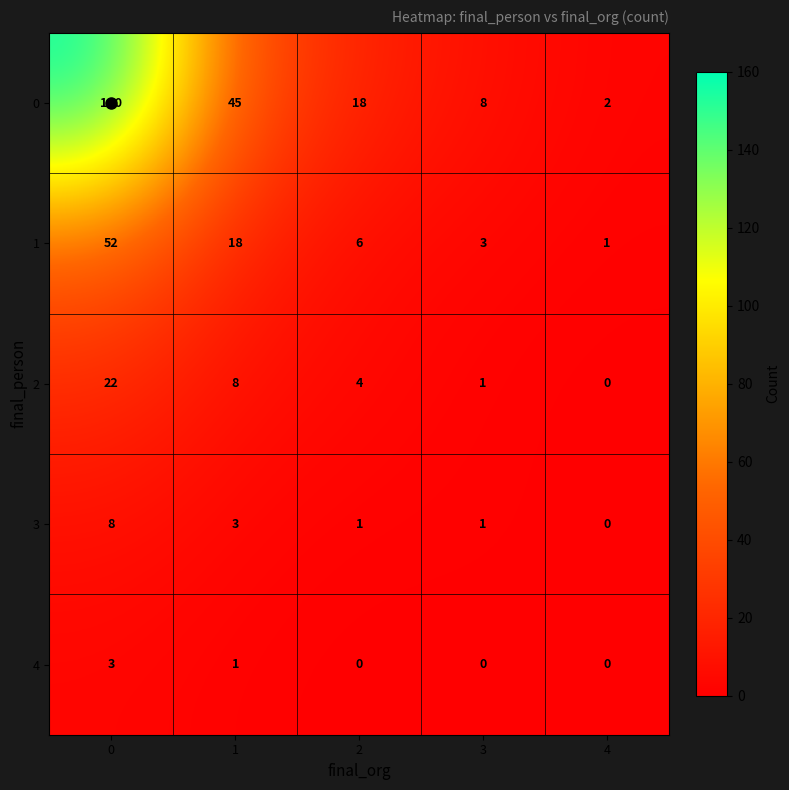

Is the value of 4 at 3 greater than the value of 3 at 3?

No